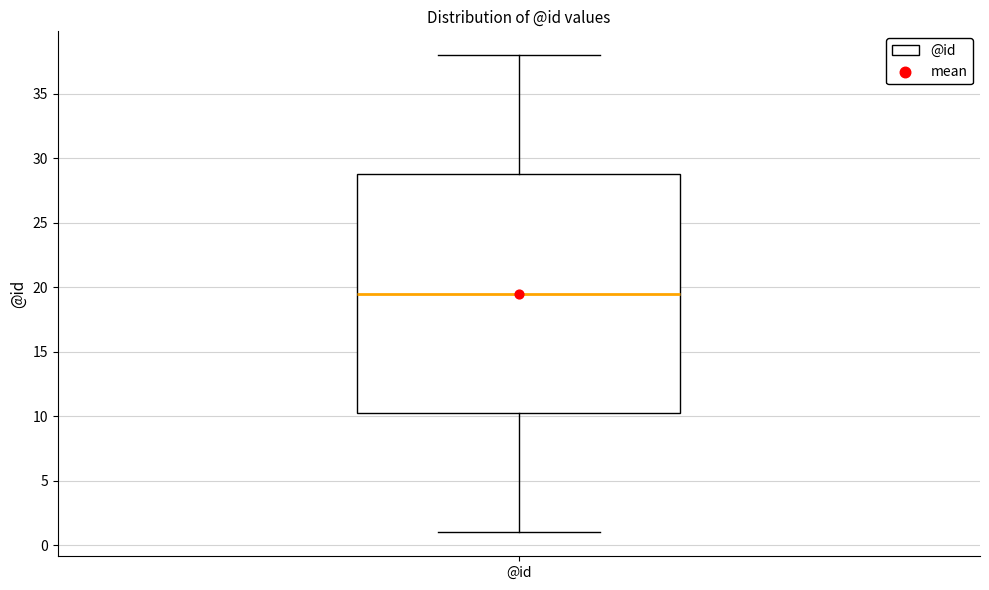

Read this box plot against the y-axis: the position of the median line, the range covered by the box, and the ends of both whiskers. The values are not printed on the chart, so give them approximately, as read against the axis.

median 19.5, box 10.5 to 29.0, whiskers 1.0 to 38.0